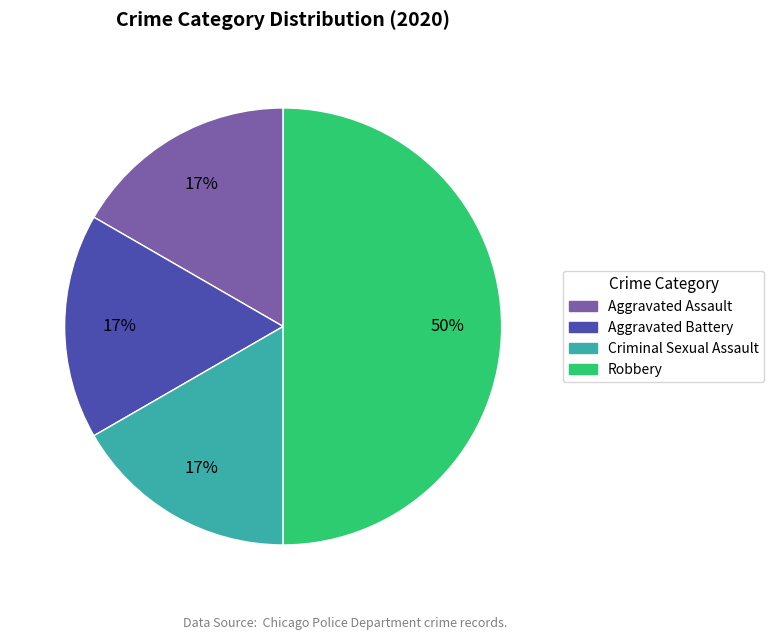

To the nearest percent, what percentage of the pie is Criminal Sexual Assault?

17%